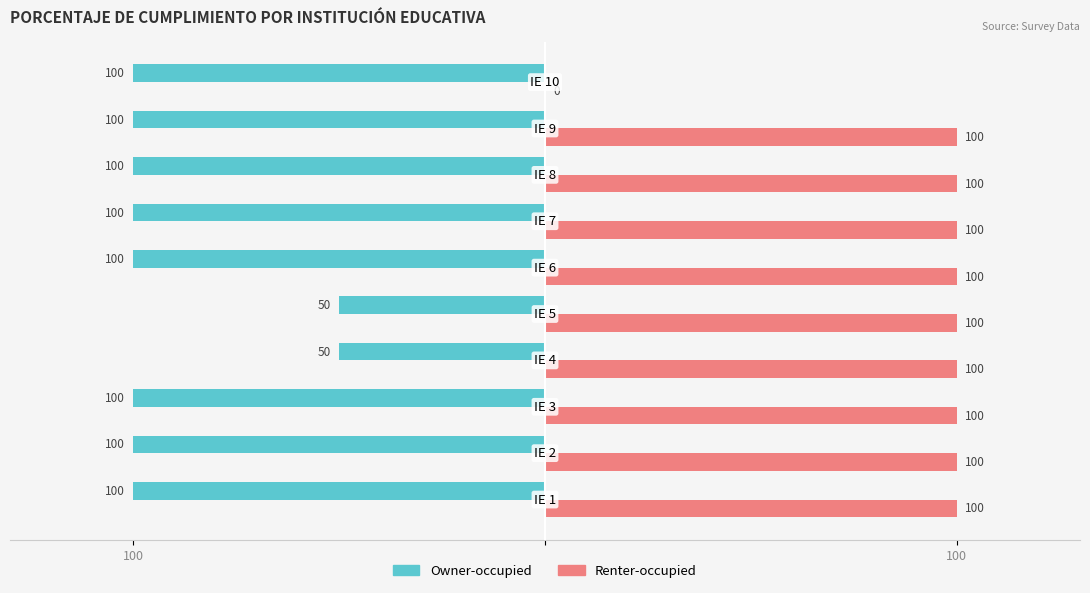

List the series in order of their overall mean, lowest first.

Owner-occupied, Renter-occupied